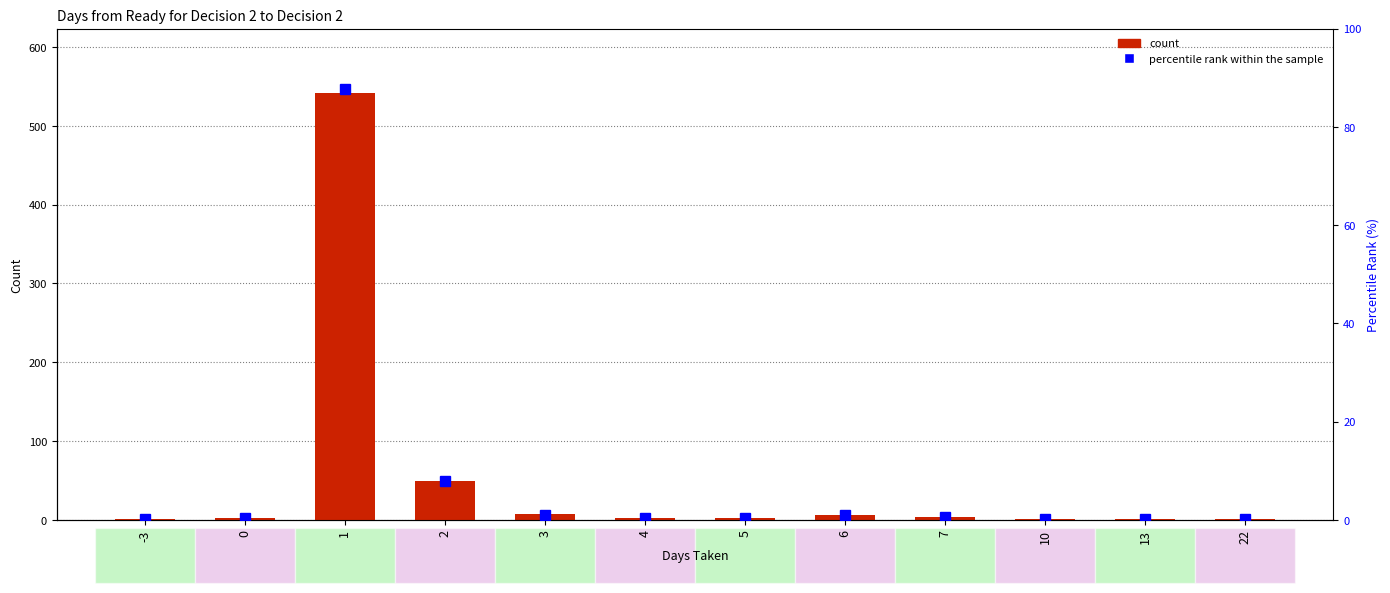

The value of percentile rank within the sample at 0 is 0.1. True or false?

False